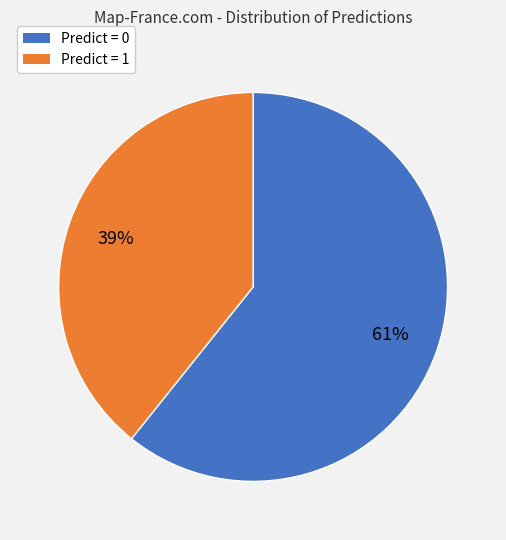

Do Predict = 0 and Predict = 1 together represent more than half of the pie?

Yes